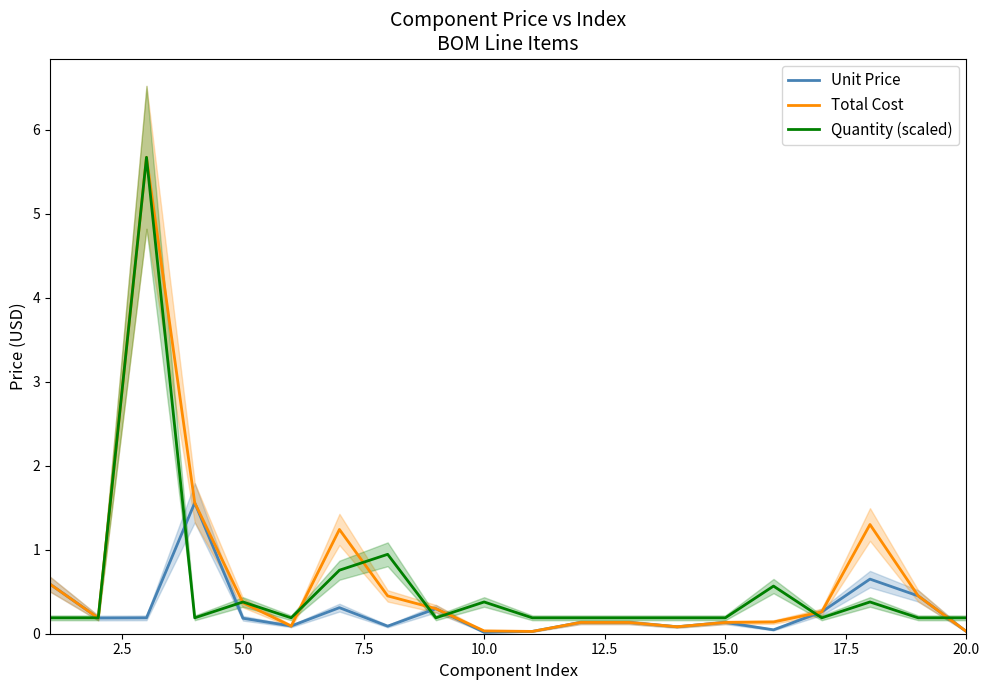

Is it true that Quantity (scaled) equals 0.4 at 10.0?

True